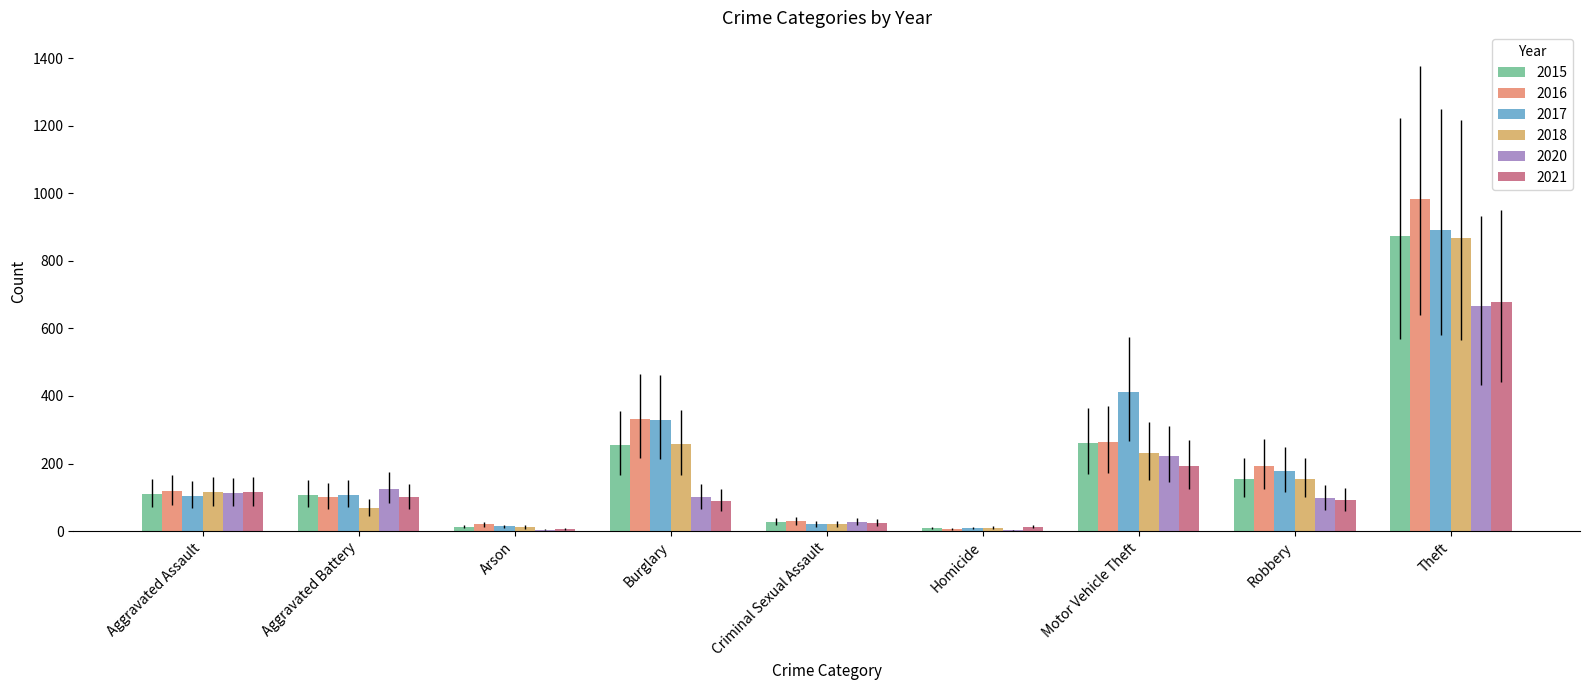

The value of 2020 at Homicide is 2. True or false?

True